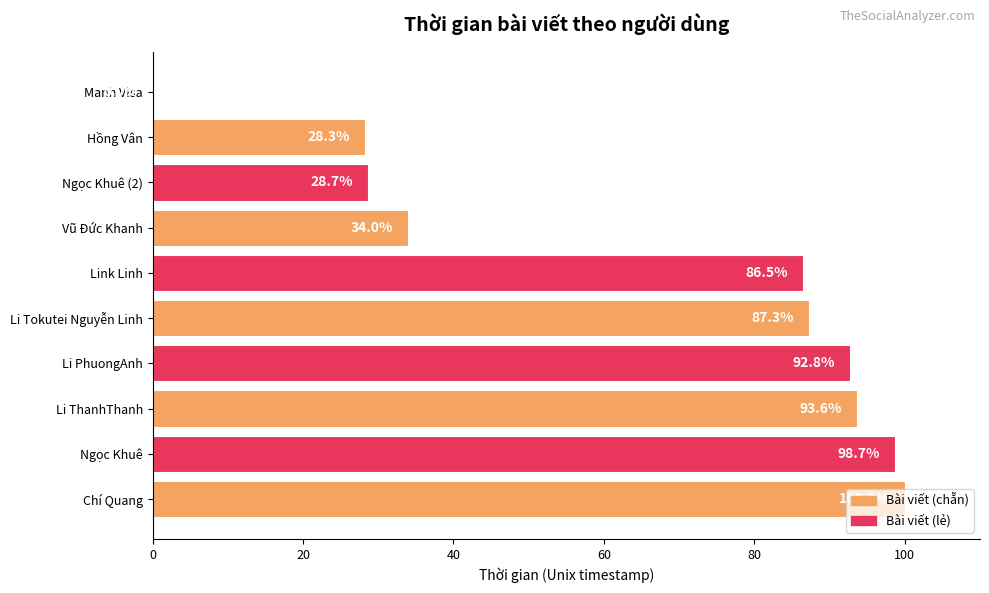

At which label is the value closest to 50?

Vũ Đức Khanh